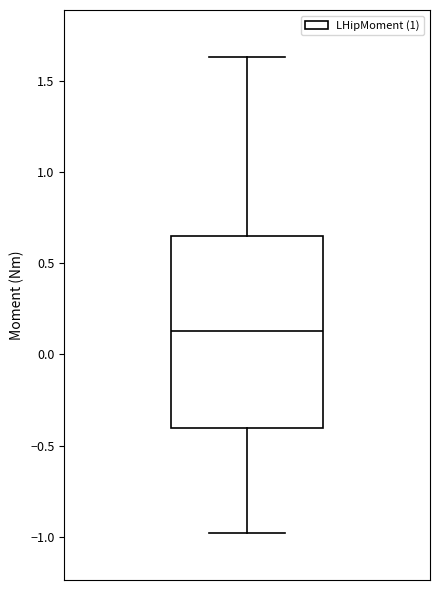

Transcribe this box plot: give where the median line is, the range the box spans, and where the two whiskers end, as read against the y-axis. The values are not printed on the chart, so give them approximately, as read against the axis.

median 0.15, box -0.40 to 0.65, whiskers -1.00 to 1.65